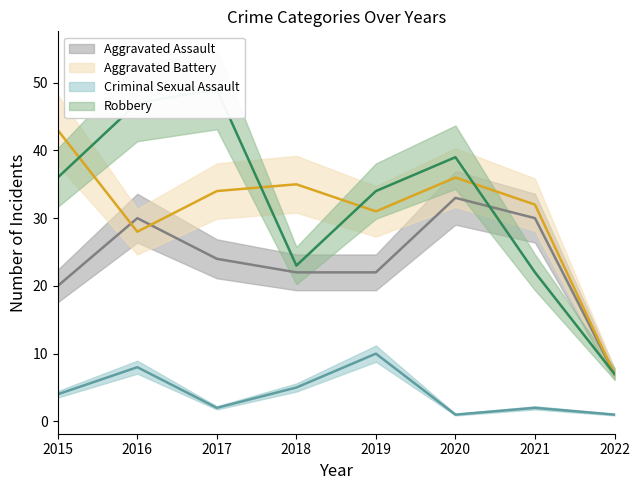

Reading right to left, transcribe all the data shown in this chart.

Aggravated Assault: 2022=7	2021=30	2020=33	2019=22	2018=22	2017=24	2016=30	2015=20
Aggravated Battery: 2022=7	2021=32	2020=36	2019=31	2018=35	2017=34	2016=28	2015=43
Criminal Sexual Assault: 2022=1	2021=2	2020=1	2019=10	2018=5	2017=2	2016=8	2015=4
Robbery: 2022=7	2021=22	2020=39	2019=34	2018=23	2017=49	2016=47	2015=36